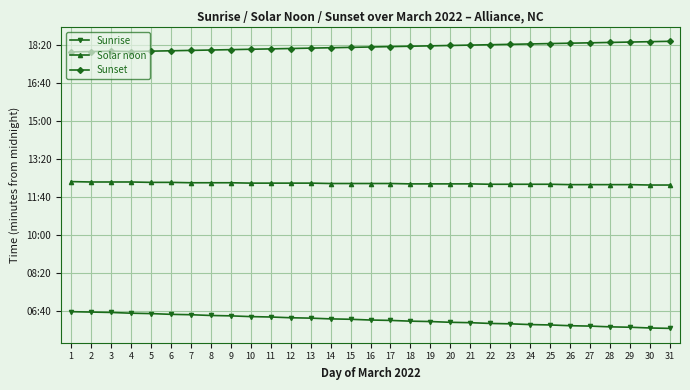

True or false: Sunset and Solar noon cross at least once.

False